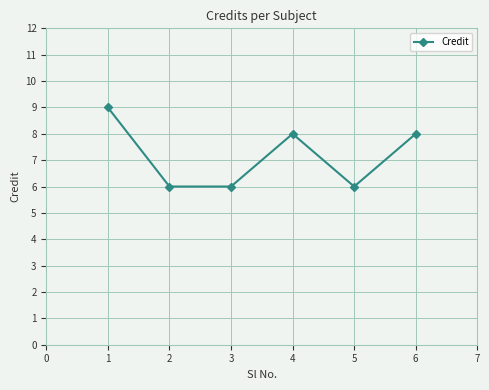

Where does the data first go above 8?

1